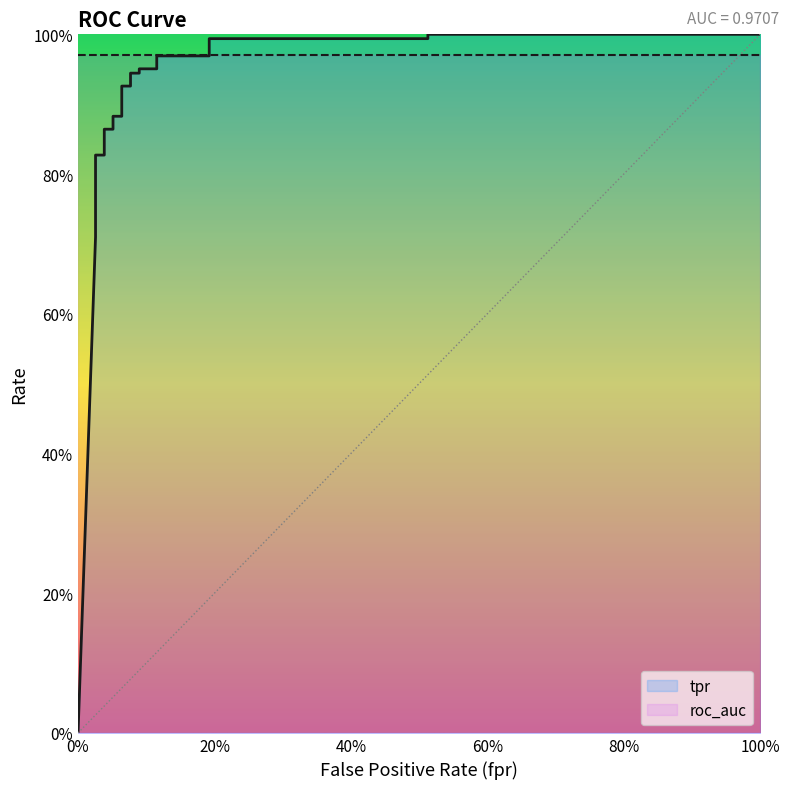

What position from the right is 40%?

23